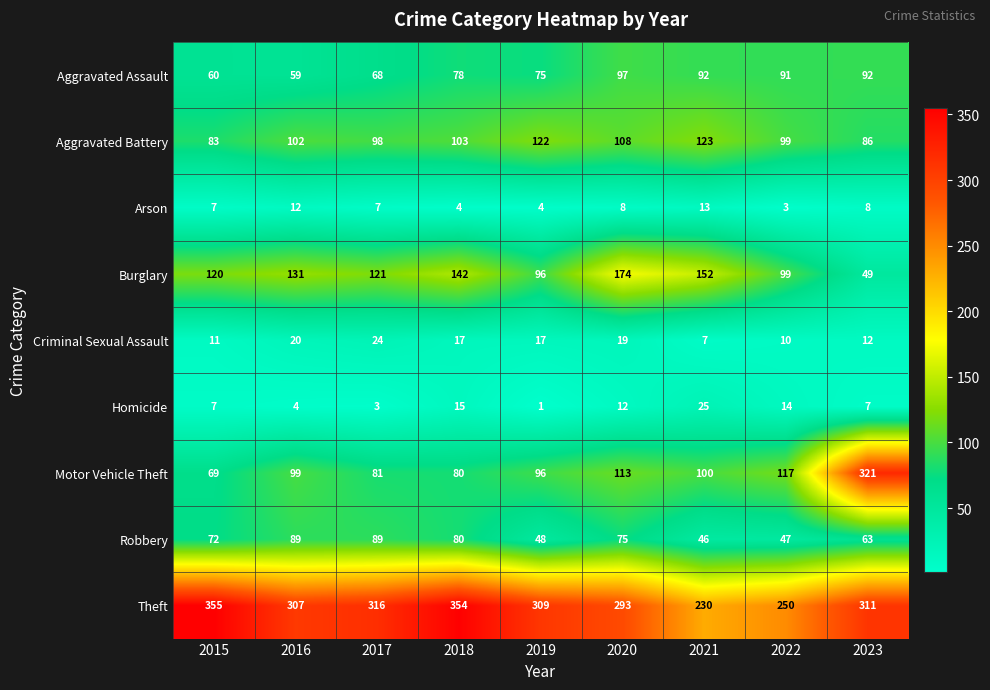

Which series has the largest total across all categories?

Theft